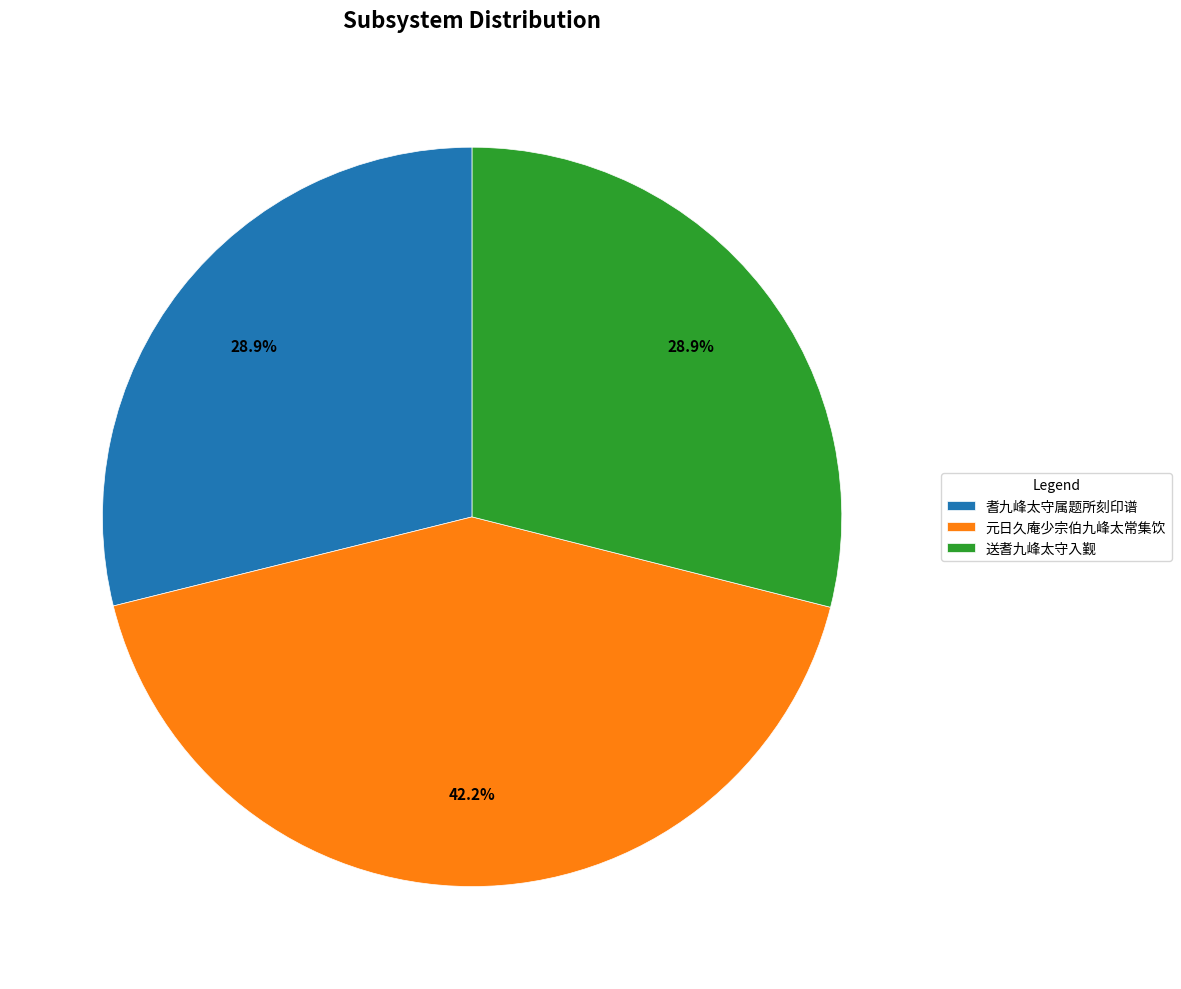

How many segments does this pie chart have?

3